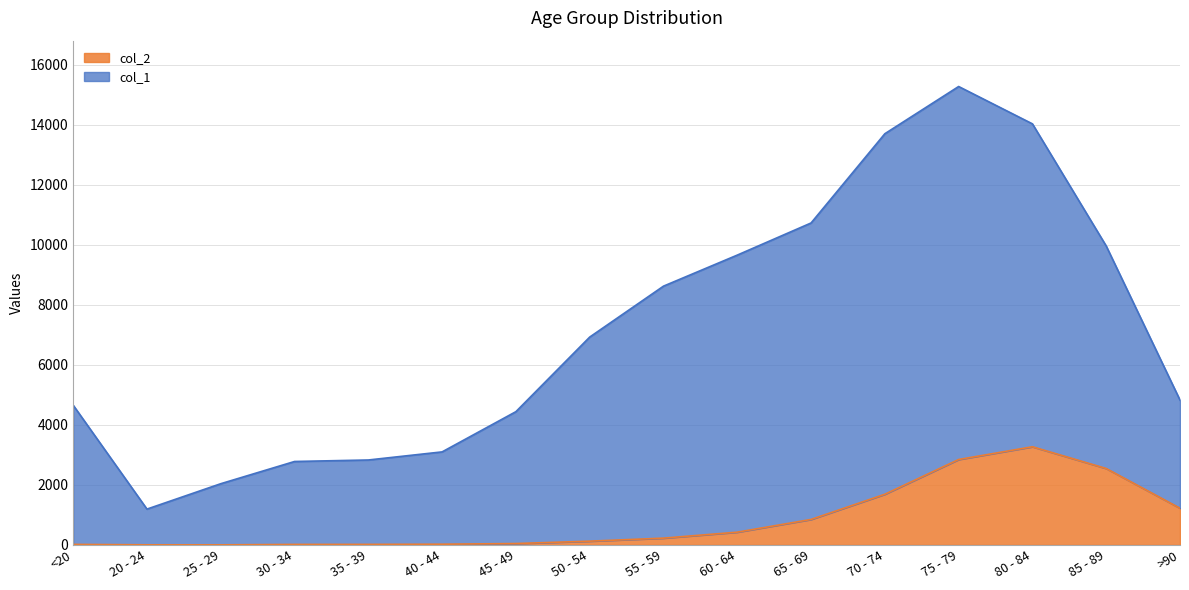

What are all the series names shown in the legend?

col_2, col_1